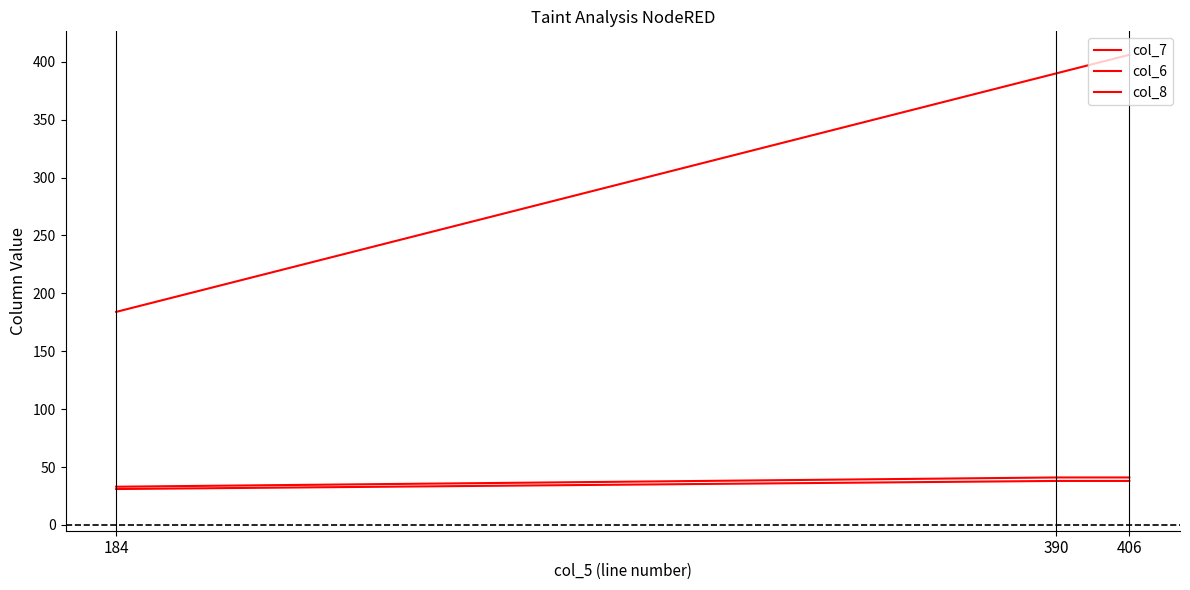

How many lines are shown in the chart?

3